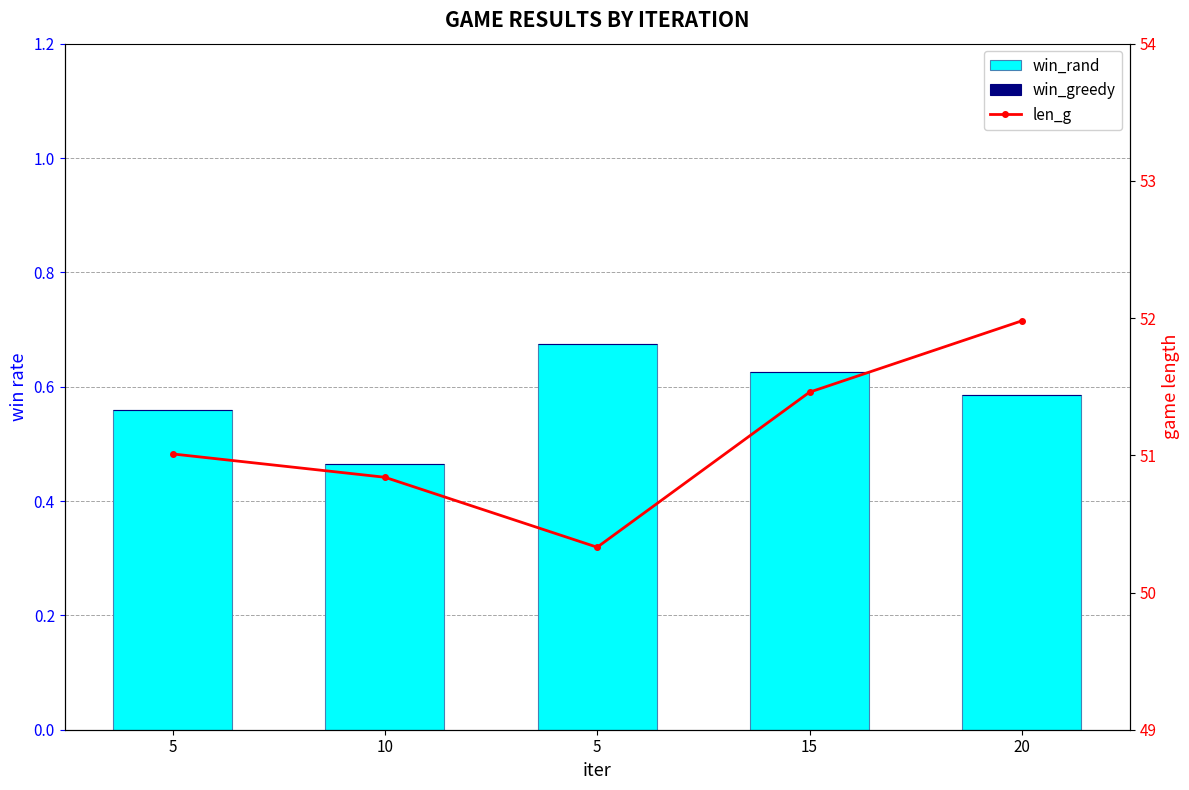

What are all the series names shown in the legend?

win_rand, win_greedy, len_g